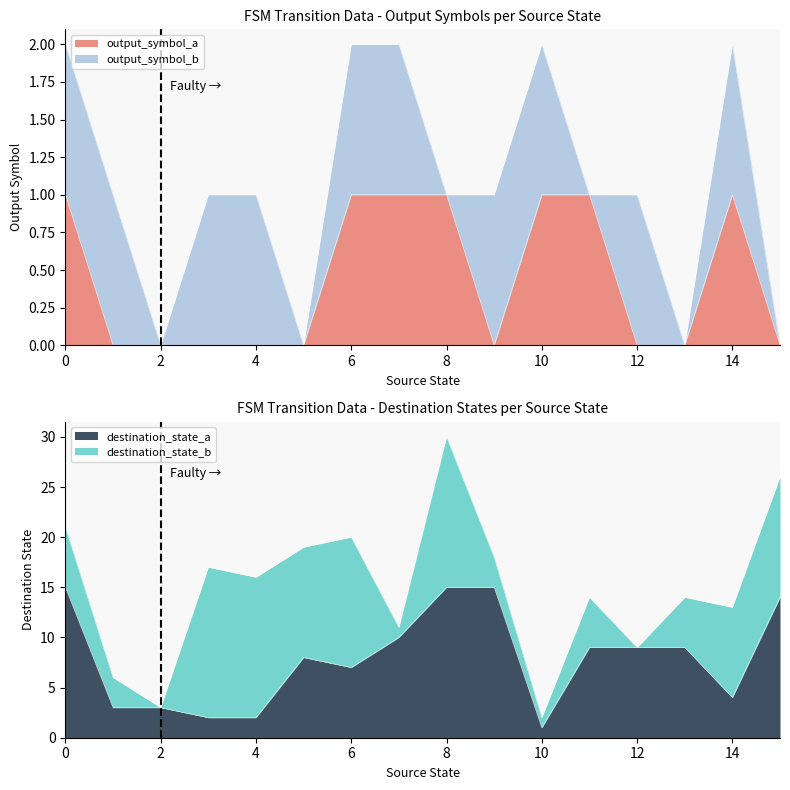

What is the difference between the maximum and minimum values in the output_symbol_a series?

1